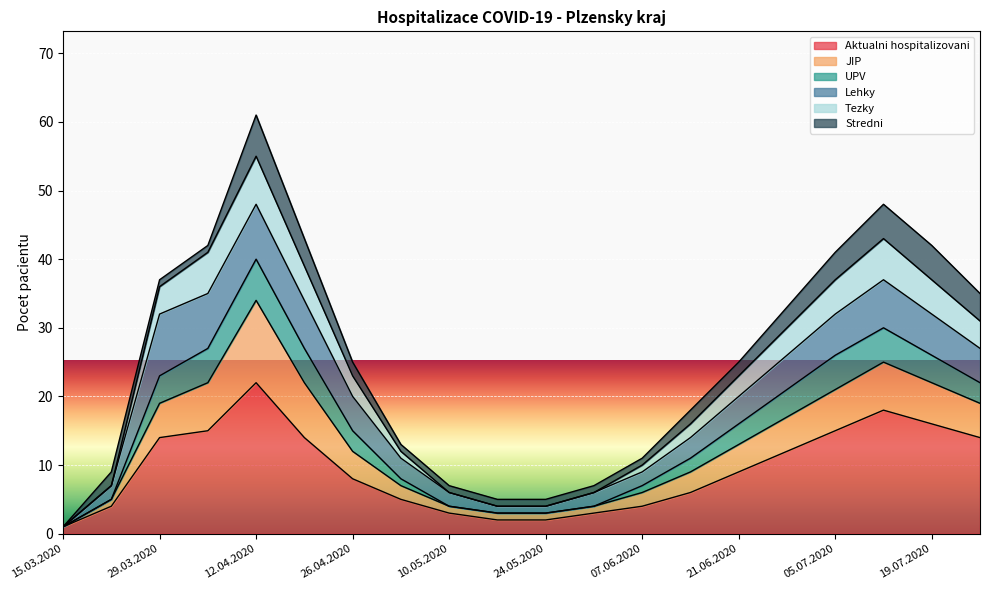

True or false: Aktualni hospitalizovani has a value of 4 at 26.04.2020.

False